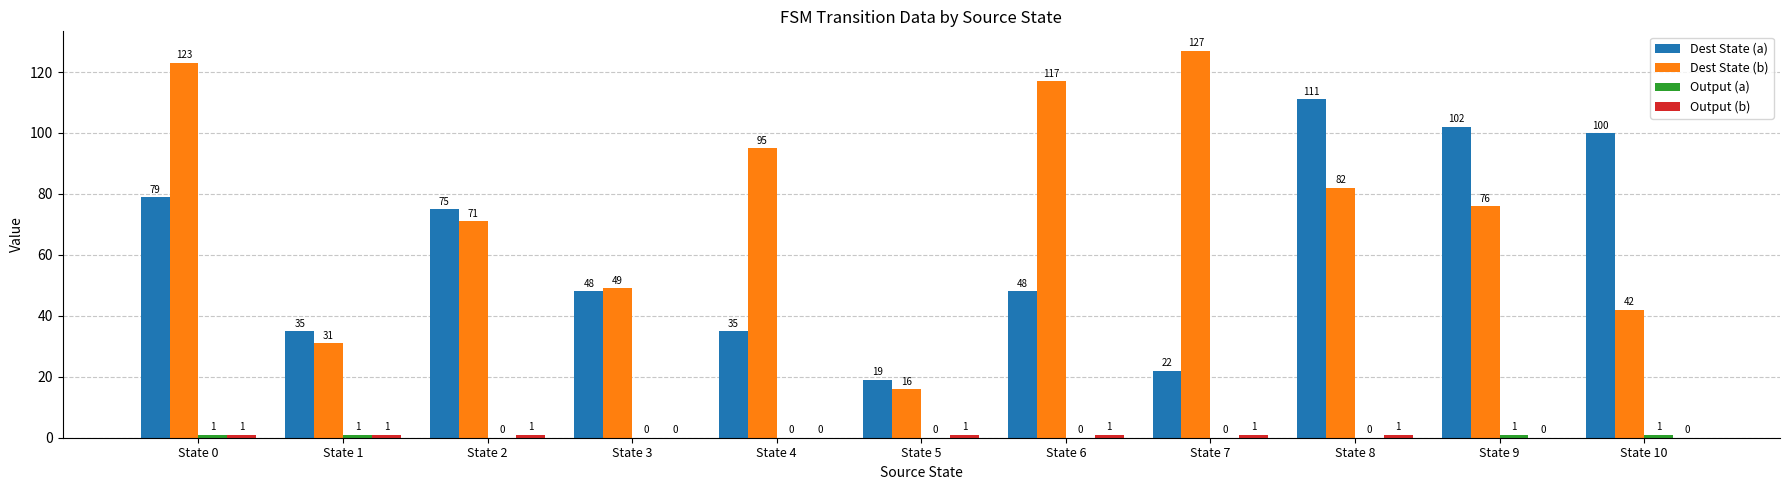

The value of Dest State (b) at State 1 is 47. True or false?

False